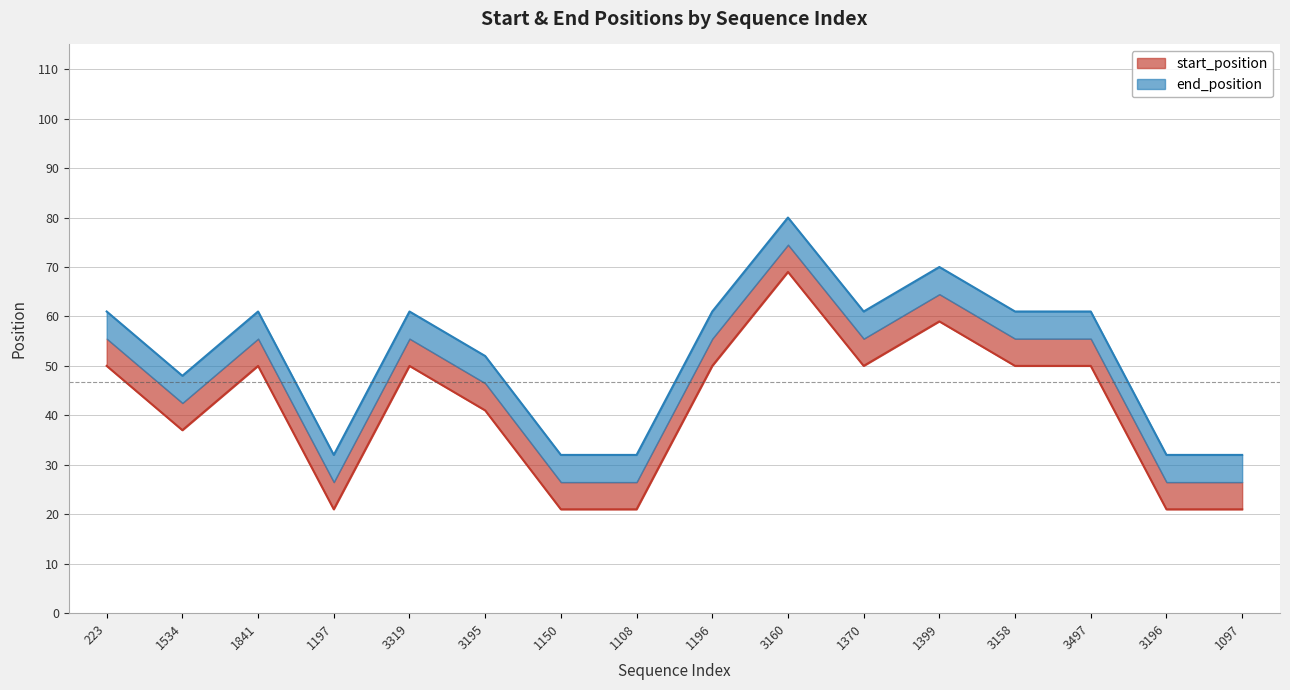

The start_position series shows 50 at 1196. True or false?

True